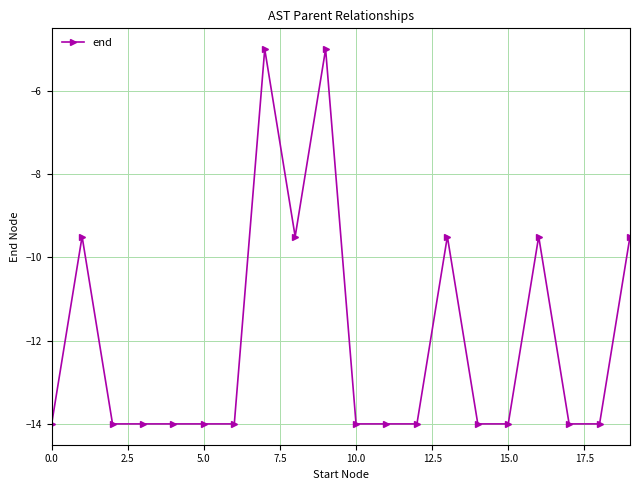

True or false: there are more than 0 points higher than both neighbors.

True